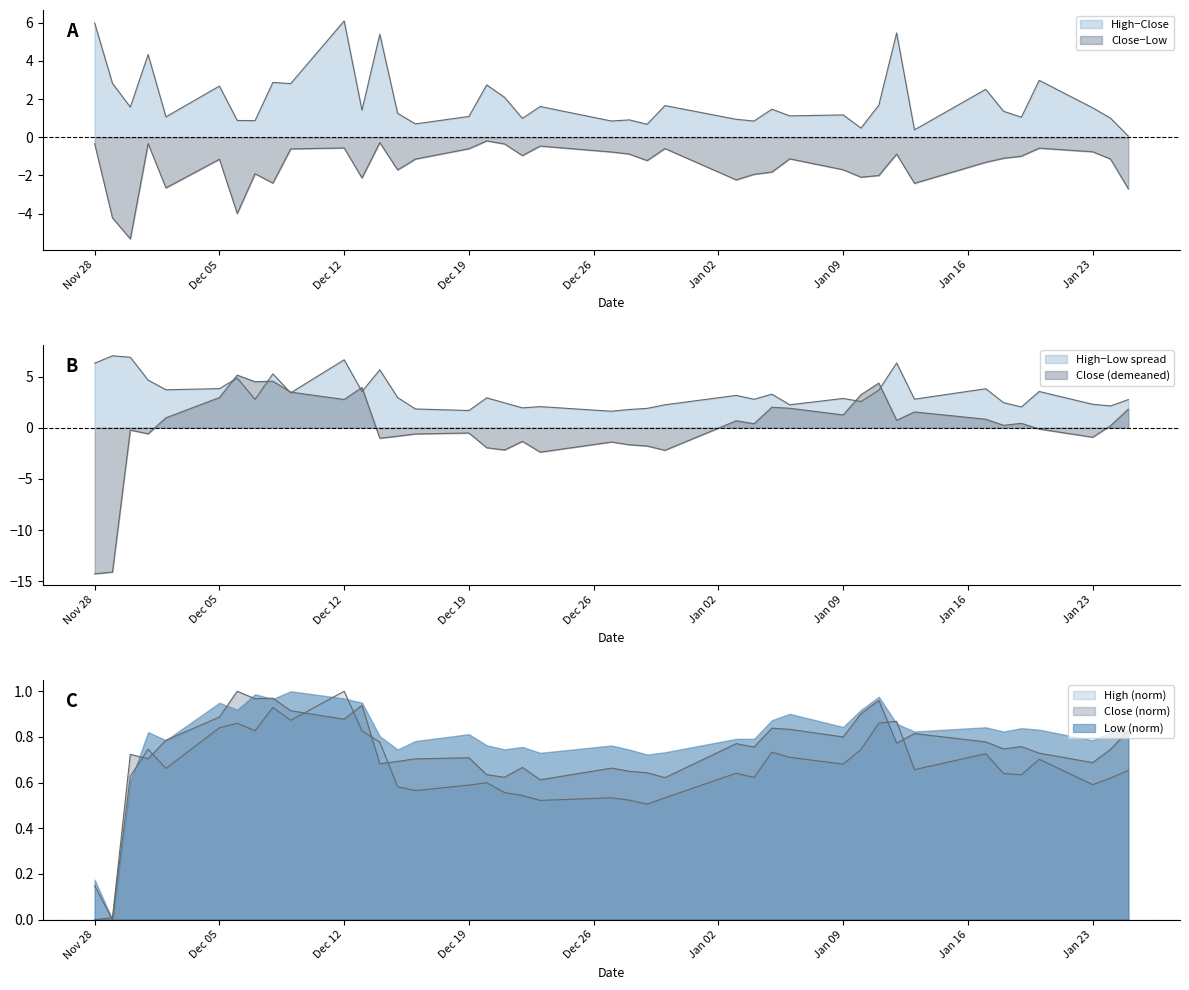

Reading left to right, extract all data points from this chart.

High: 0.1	0.0	0.6	0.7	0.7	0.8	0.9	0.8	0.9	0.9	1.0	0.8	0.8	0.6	0.6	0.6	0.6	0.6	0.5	0.5	0.5	0.5	0.5	0.5	0.6	0.6	0.7	0.7	0.7	0.7	0.9	0.9	0.7	0.7	0.6	0.6	0.7	0.6	0.6	0.7
Close: -14.3	-14.1	-0.2	-0.6	1.0	3.0	5.1	4.5	4.6	3.5	2.8	3.9	-1.0	-0.8	-0.6	-0.5	-2.0	-2.2	-1.3	-2.4	-1.4	-1.7	-1.8	-2.2	0.7	0.4	2.0	1.9	1.3	3.2	4.4	0.7	1.5	0.8	0.2	0.4	-0.1	-0.9	0.2	1.8